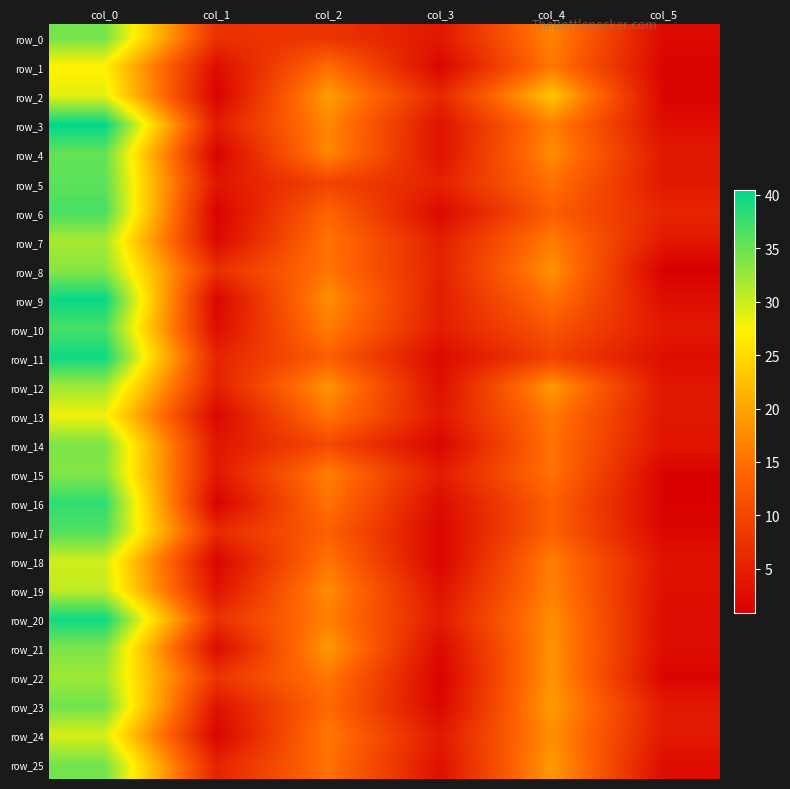

Which series has the largest range (max minus min)?

row_9